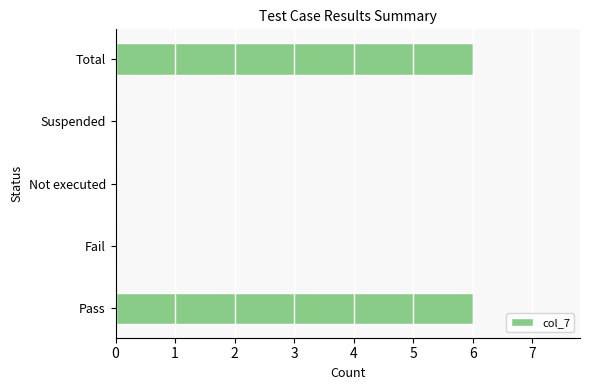

Is it true that the value at Fail is -4?

False